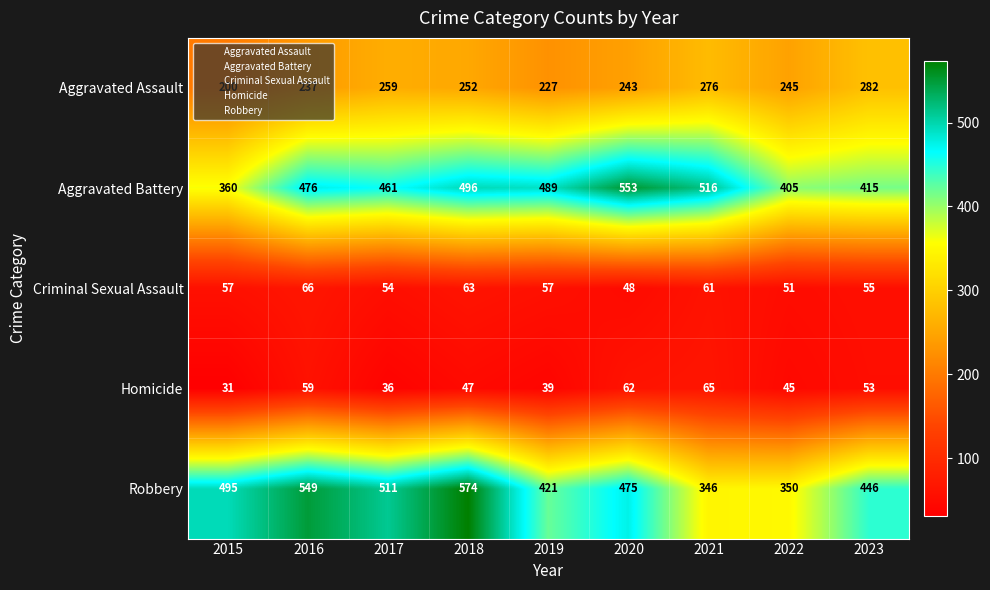

At how many categories does at least one series exceed 129?

9